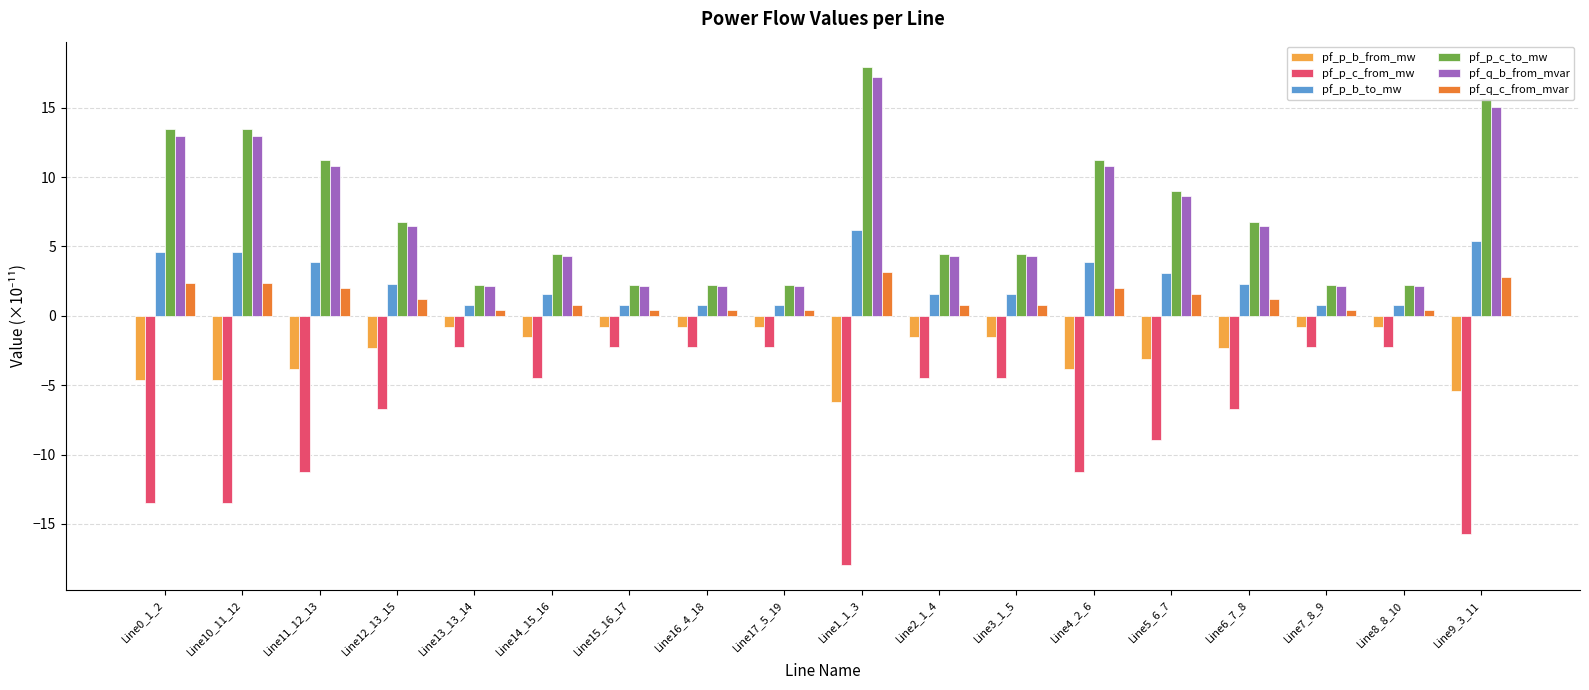

Reading left to right, extract all data points from this chart.

pf_p_b_from_mw: Line0_1_2=-4.6	Line10_11_12=-4.6	Line11_12_13=-3.9	Line12_13_15=-2.3	Line13_13_14=-0.8	Line14_15_16=-1.5	Line15_16_17=-0.8	Line16_4_18=-0.8	Line17_5_19=-0.8	Line1_1_3=-6.2	Line2_1_4=-1.5	Line3_1_5=-1.5	Line4_2_6=-3.9	Line5_6_7=-3.1	Line6_7_8=-2.3	Line7_8_9=-0.8	Line8_8_10=-0.8	Line9_3_11=-5.4
pf_p_c_from_mw: Line0_1_2=-13.5	Line10_11_12=-13.5	Line11_12_13=-11.2	Line12_13_15=-6.7	Line13_13_14=-2.2	Line14_15_16=-4.5	Line15_16_17=-2.2	Line16_4_18=-2.2	Line17_5_19=-2.2	Line1_1_3=-18.0	Line2_1_4=-4.5	Line3_1_5=-4.5	Line4_2_6=-11.2	Line5_6_7=-9.0	Line6_7_8=-6.7	Line7_8_9=-2.2	Line8_8_10=-2.2	Line9_3_11=-15.7
pf_p_b_to_mw: Line0_1_2=4.6	Line10_11_12=4.6	Line11_12_13=3.9	Line12_13_15=2.3	Line13_13_14=0.8	Line14_15_16=1.5	Line15_16_17=0.8	Line16_4_18=0.8	Line17_5_19=0.8	Line1_1_3=6.2	Line2_1_4=1.5	Line3_1_5=1.5	Line4_2_6=3.9	Line5_6_7=3.1	Line6_7_8=2.3	Line7_8_9=0.8	Line8_8_10=0.8	Line9_3_11=5.4
pf_p_c_to_mw: Line0_1_2=13.5	Line10_11_12=13.5	Line11_12_13=11.2	Line12_13_15=6.7	Line13_13_14=2.2	Line14_15_16=4.5	Line15_16_17=2.2	Line16_4_18=2.2	Line17_5_19=2.2	Line1_1_3=18.0	Line2_1_4=4.5	Line3_1_5=4.5	Line4_2_6=11.2	Line5_6_7=9.0	Line6_7_8=6.7	Line7_8_9=2.2	Line8_8_10=2.2	Line9_3_11=15.7
pf_q_b_from_mvar: Line0_1_2=12.9	Line10_11_12=12.9	Line11_12_13=10.8	Line12_13_15=6.5	Line13_13_14=2.2	Line14_15_16=4.3	Line15_16_17=2.2	Line16_4_18=2.2	Line17_5_19=2.2	Line1_1_3=17.2	Line2_1_4=4.3	Line3_1_5=4.3	Line4_2_6=10.8	Line5_6_7=8.6	Line6_7_8=6.5	Line7_8_9=2.2	Line8_8_10=2.2	Line9_3_11=15.1
pf_q_c_from_mvar: Line0_1_2=2.4	Line10_11_12=2.4	Line11_12_13=2.0	Line12_13_15=1.2	Line13_13_14=0.4	Line14_15_16=0.8	Line15_16_17=0.4	Line16_4_18=0.4	Line17_5_19=0.4	Line1_1_3=3.2	Line2_1_4=0.8	Line3_1_5=0.8	Line4_2_6=2.0	Line5_6_7=1.6	Line6_7_8=1.2	Line7_8_9=0.4	Line8_8_10=0.4	Line9_3_11=2.8